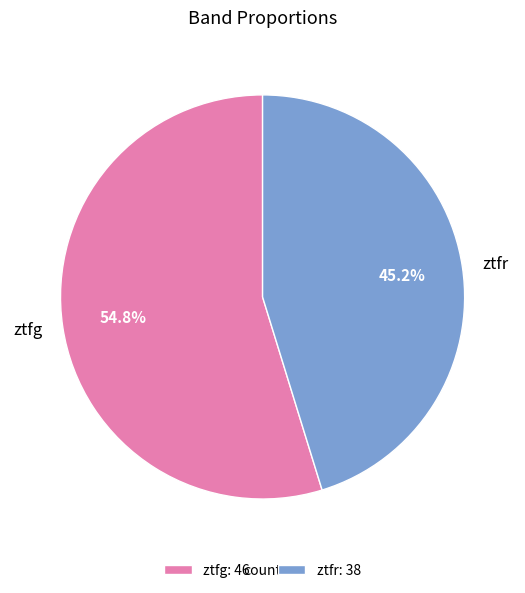

To the nearest percent, what percentage of the pie is ztfg?

55%